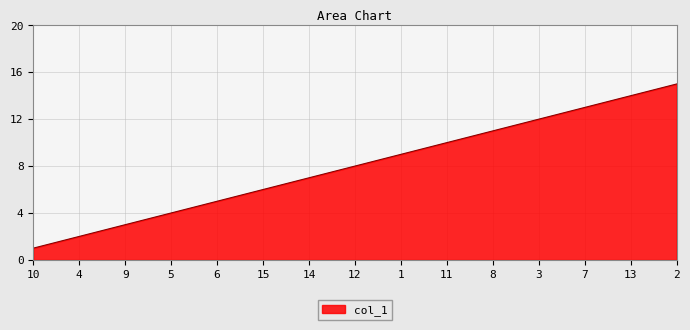

What is the sum of all values?

120